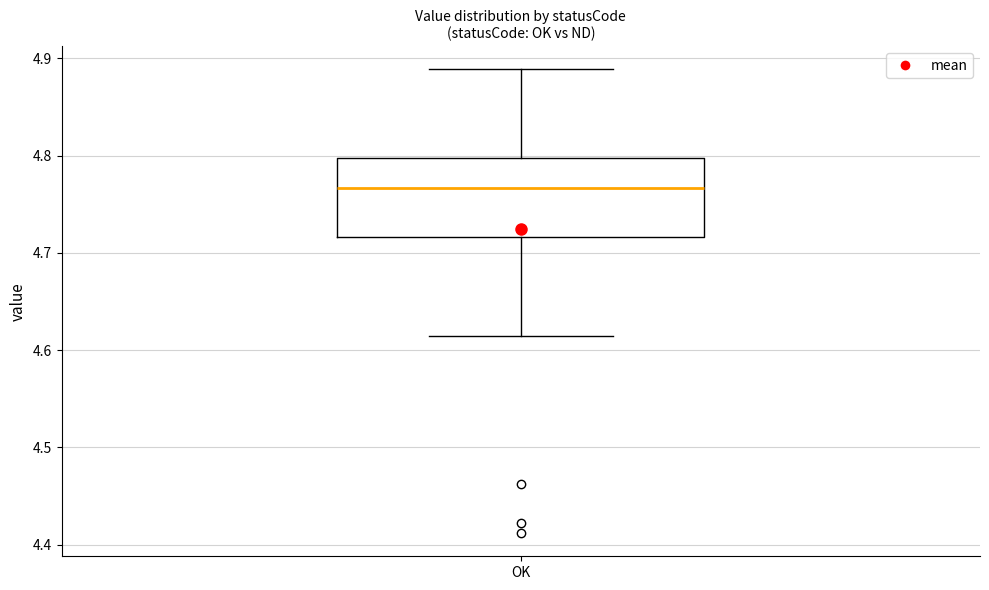

Read this box plot against the y-axis: the position of the median line, the range covered by the box, and the ends of both whiskers. The values are not printed on the chart, so give them approximately, as read against the axis.

median 4.77, box 4.72 to 4.80, whiskers 4.61 to 4.89